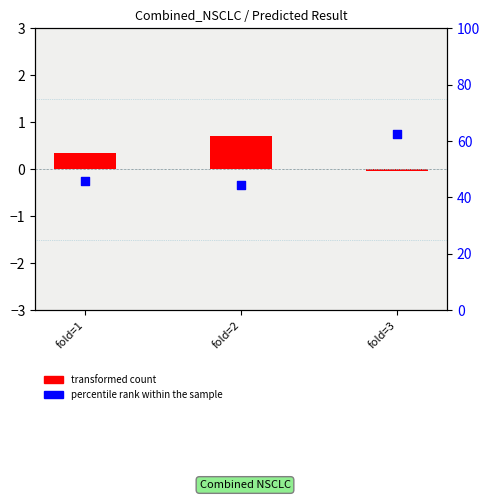

What are all the series names shown in the legend?

transformed count, percentile rank within the sample